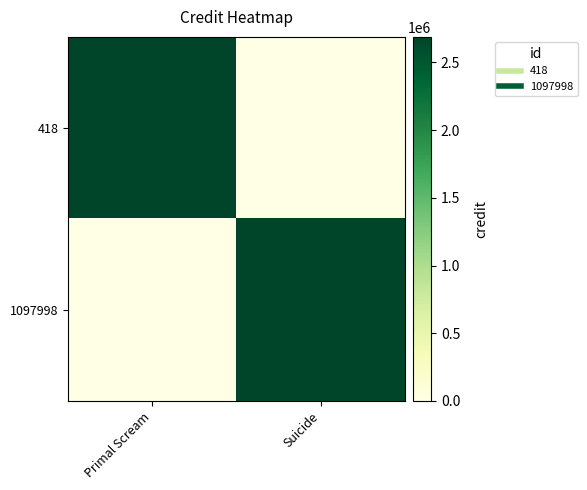

Rank the series at Primal Scream from lowest to highest value.

1097998, 418